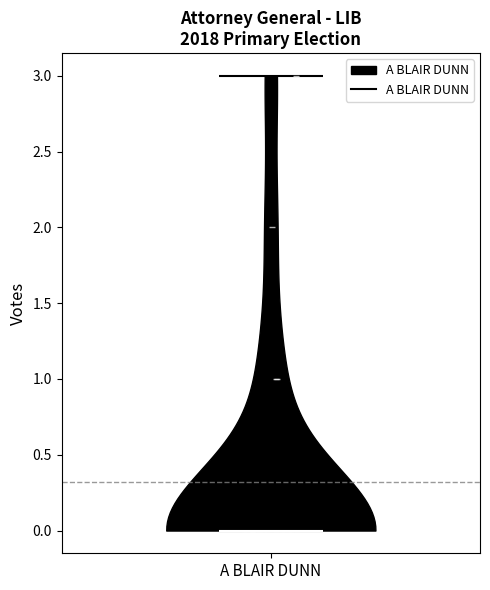

What is the lowest point the violin for A BLAIR DUNN reaches on the y-axis? The values are not printed on the chart, so give them approximately, as read against the axis.

0